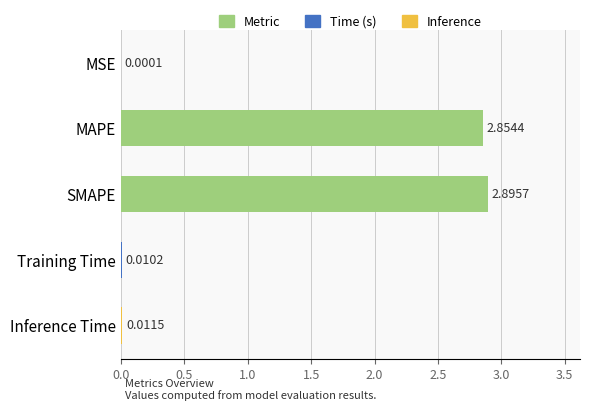

Which has a higher value, MSE or MAPE?

MAPE